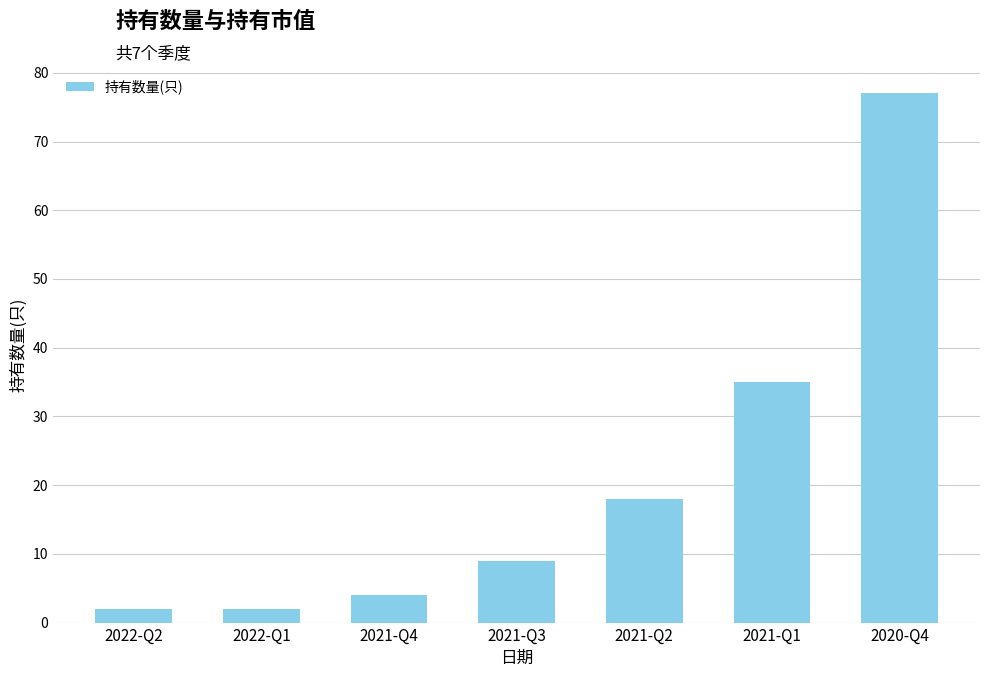

What is the change in value from 2021-Q1 to 2020-Q4?

+42